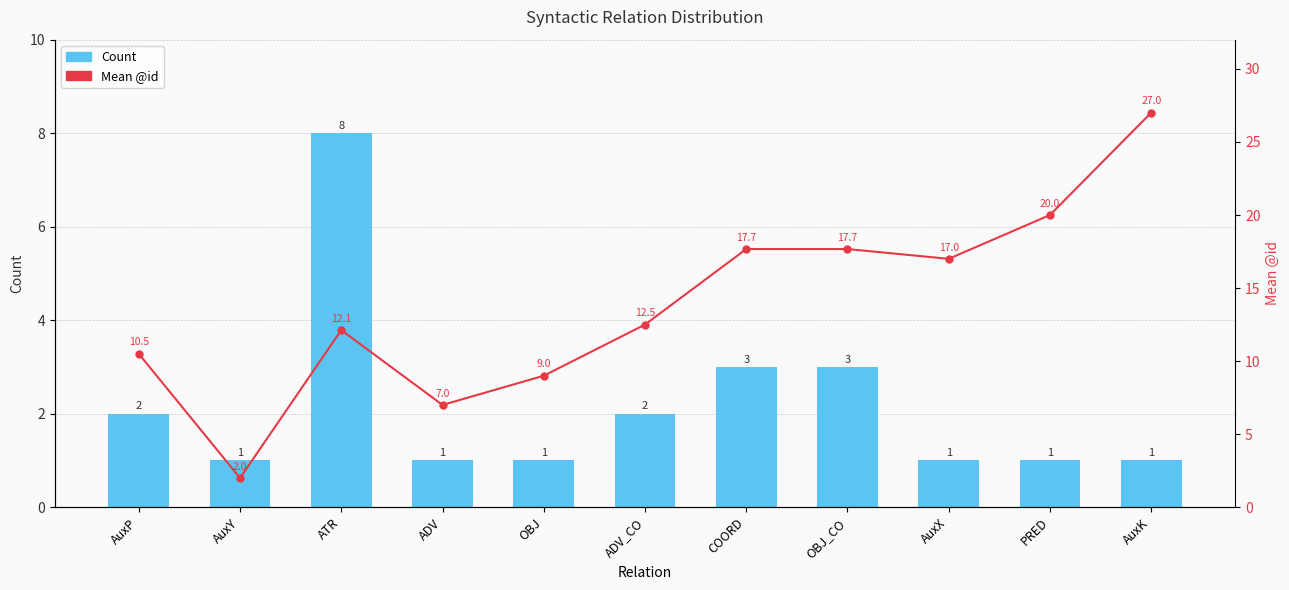

At PRED, list the series in order from largest to smallest.

Mean @id, Count